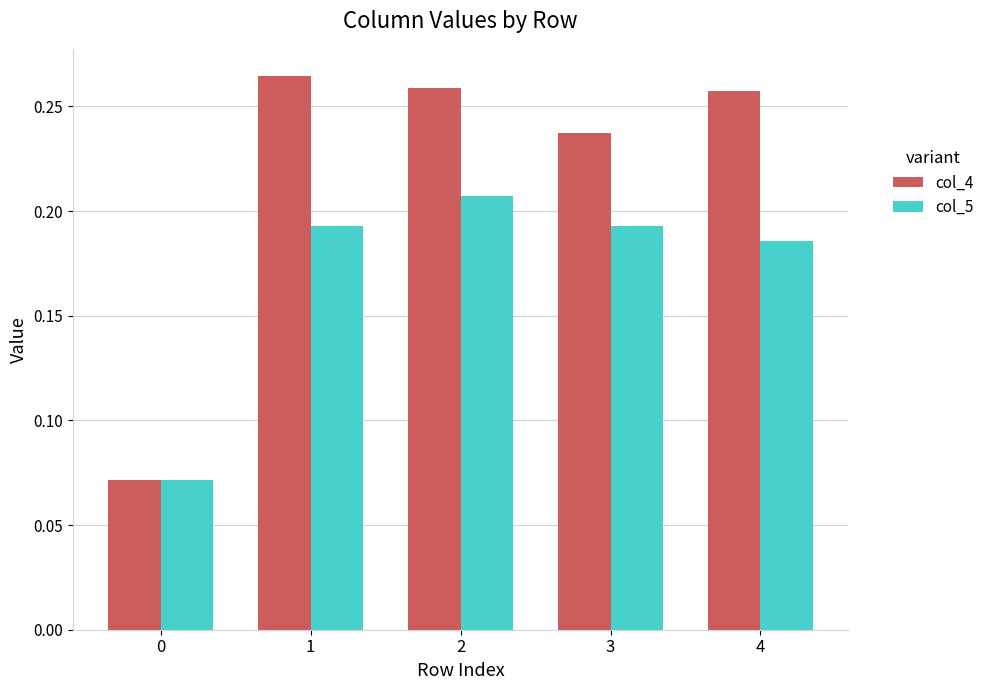

Rank the series by their maximum value, from highest to lowest.

col_4, col_5